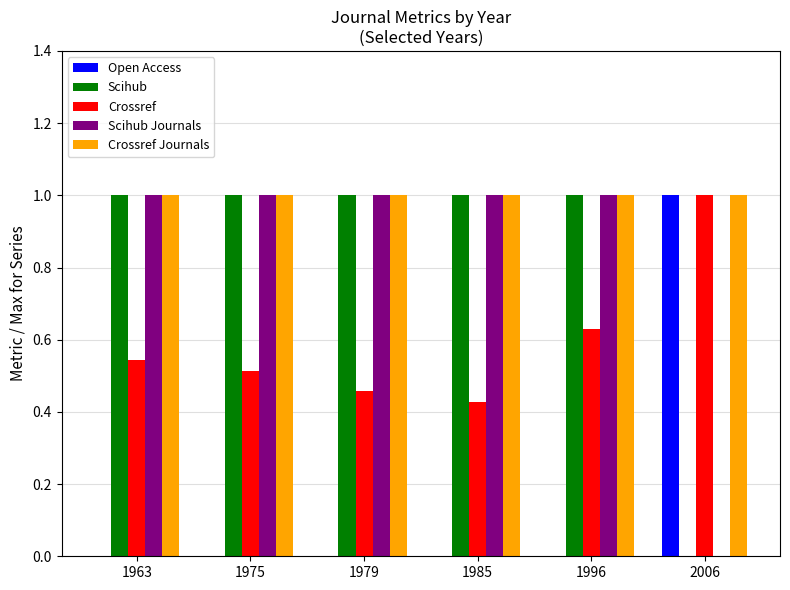

What is the greatest value displayed?

1.0